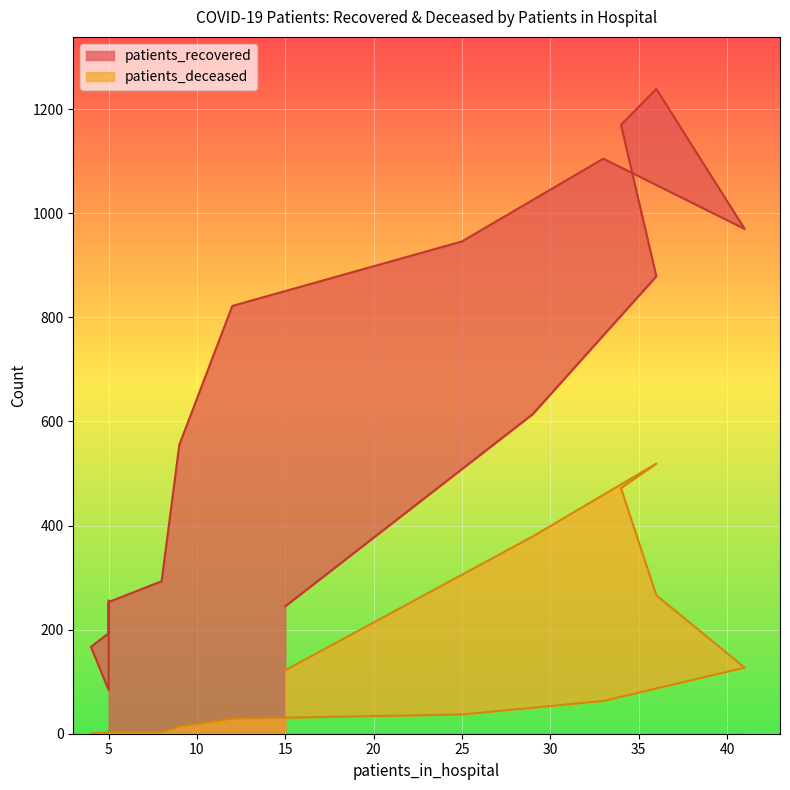

True or false: patients_recovered has more than 1 interior local peaks.

True